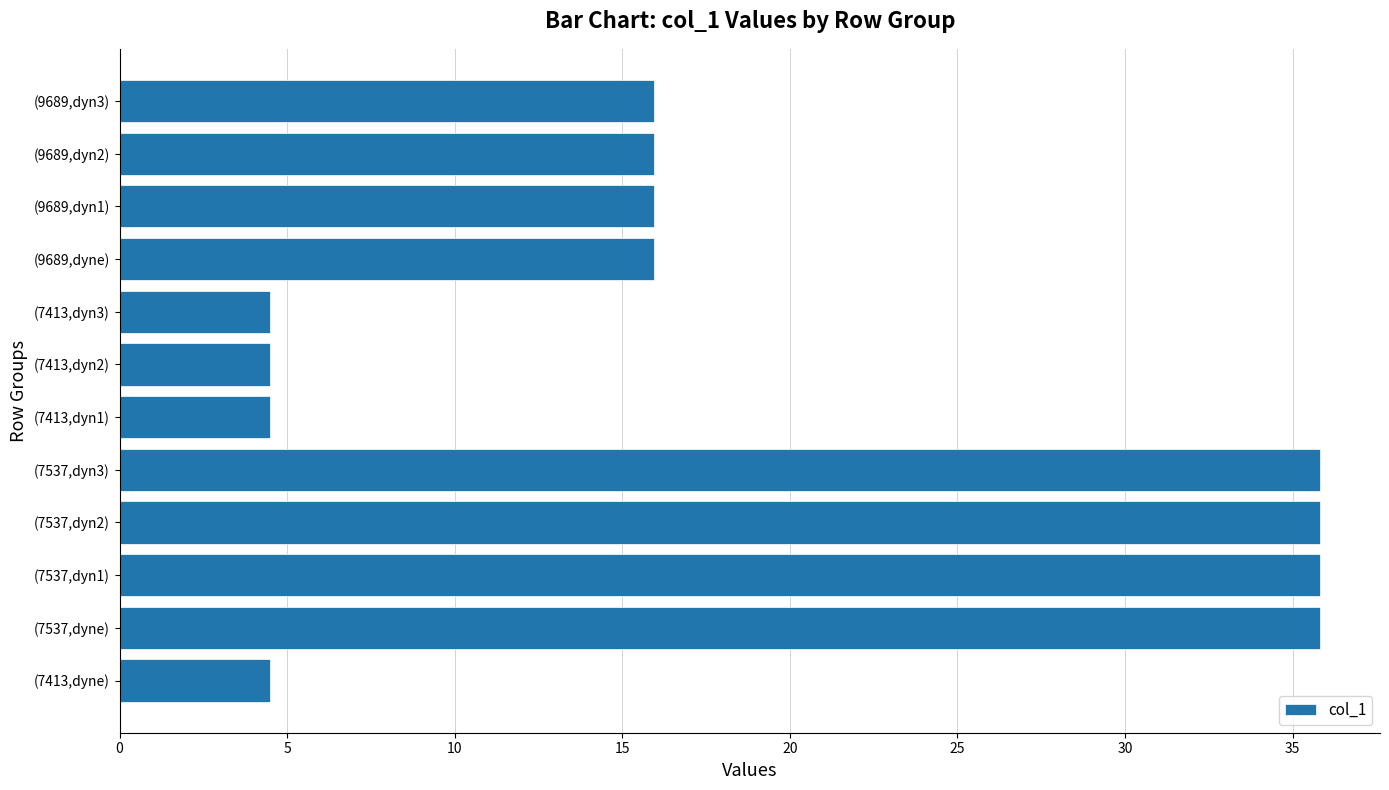

Are the bars grouped side by side (vs. stacked)?

No